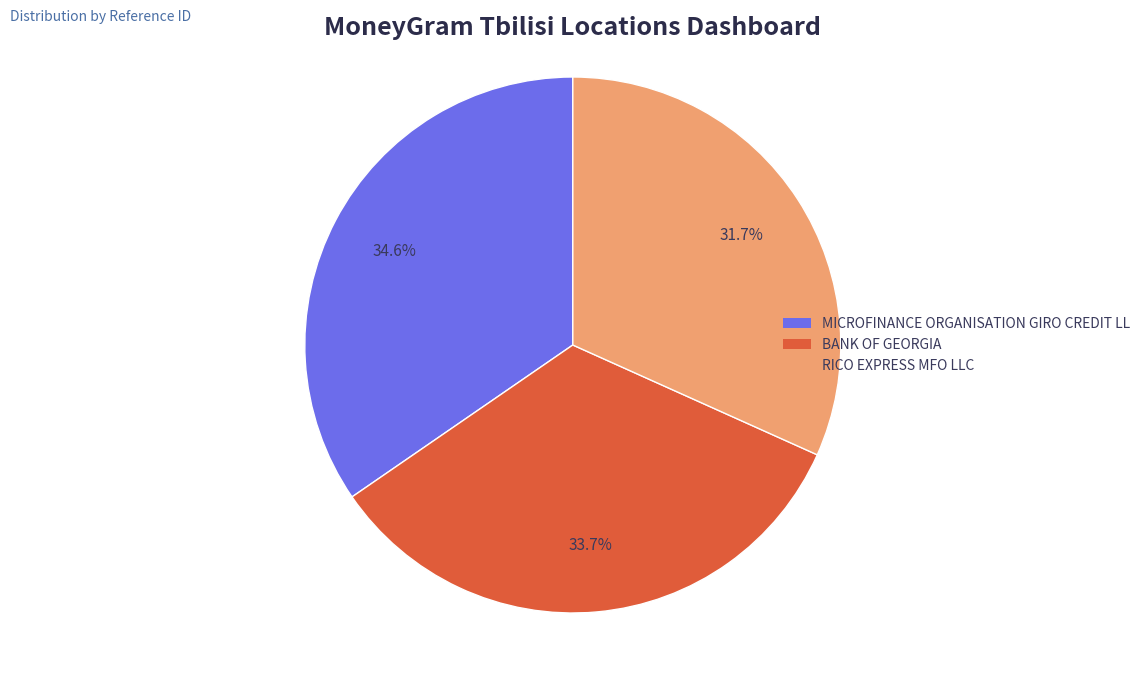

What is the largest slice in the pie chart?

MICROFINANCE ORGANISATION GIRO CREDIT LL